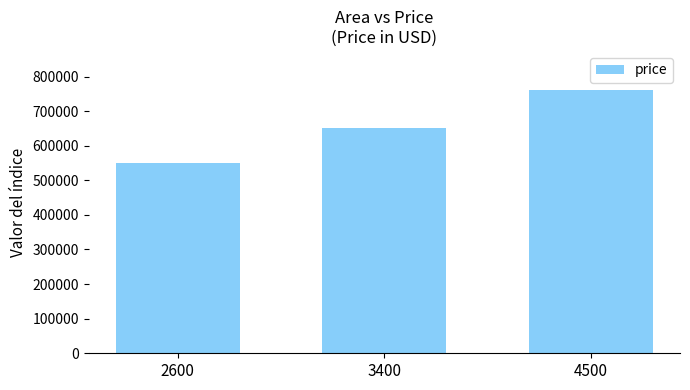

What is the sum of the values at 4500 and 3400?

1410000